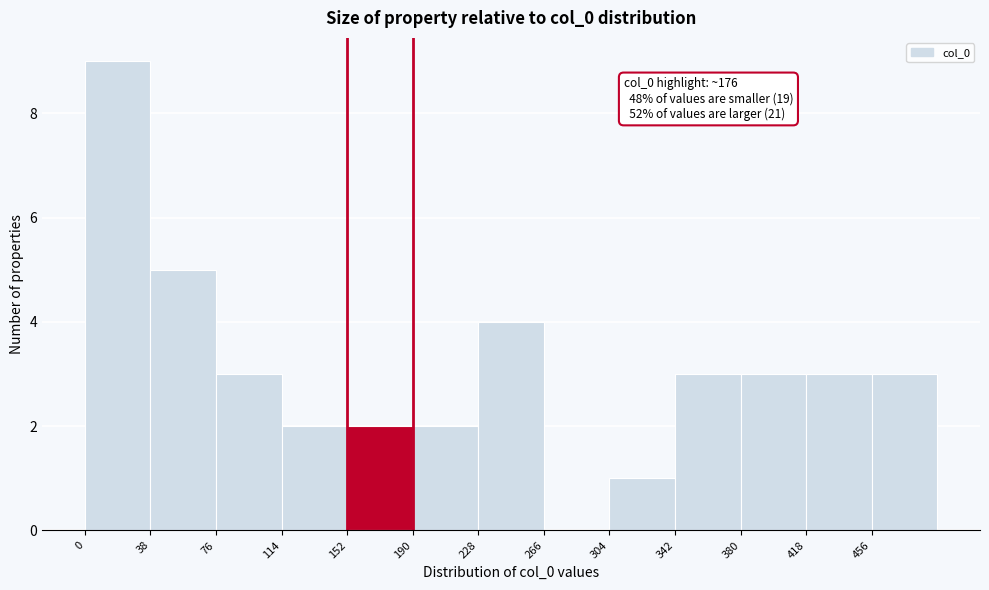

Over which range of the x-axis is the bar tallest?

0 to 38